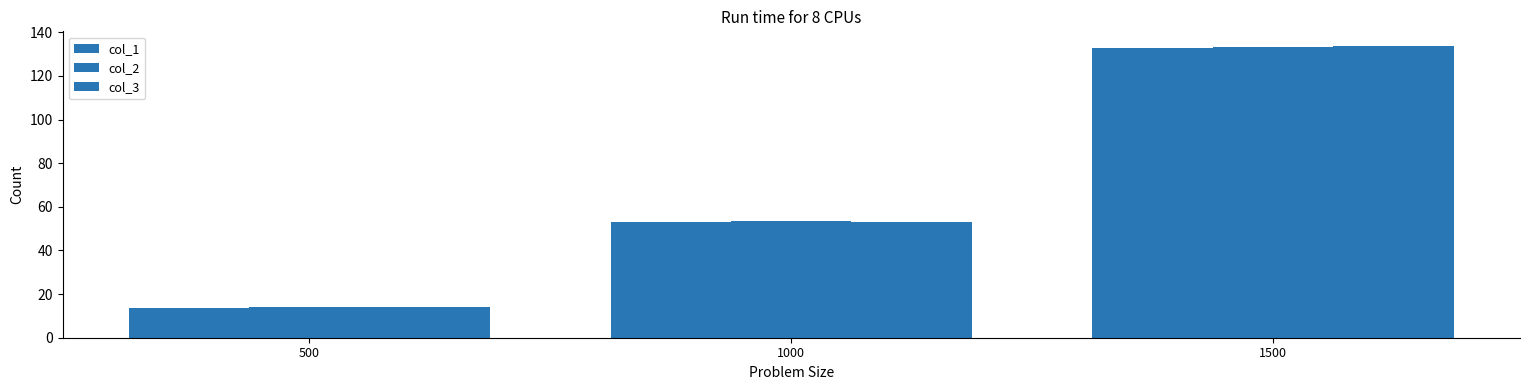

Which category has the lowest value in the col_1 series?

500